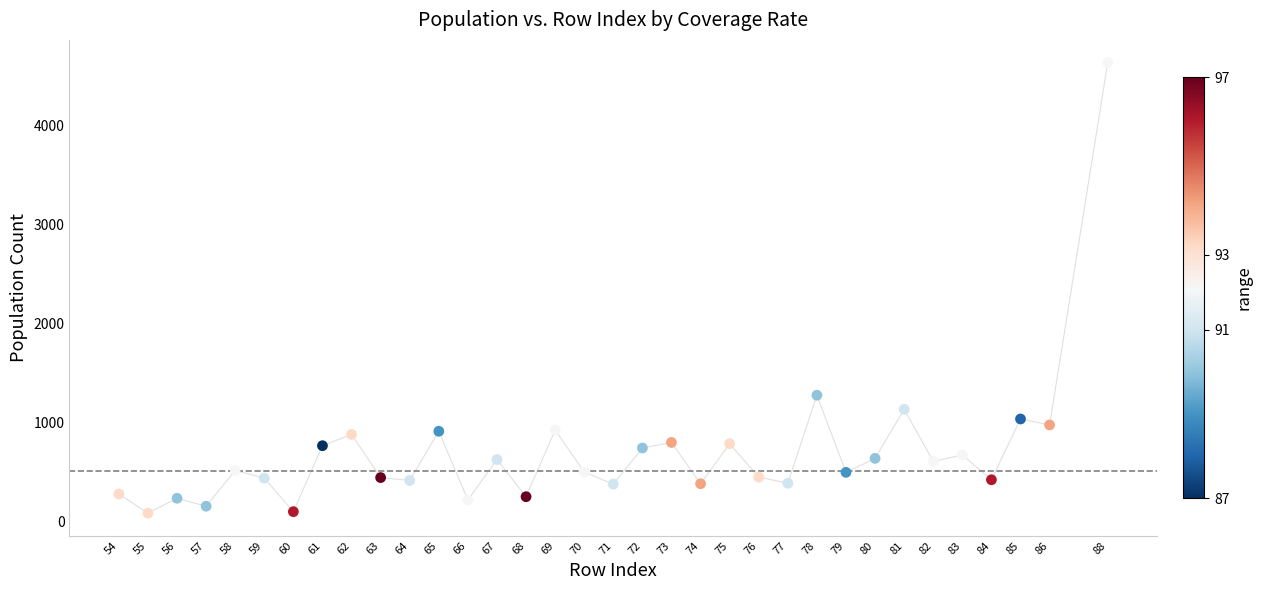

What Y value in the scatter plot is closest to 2358?

1273